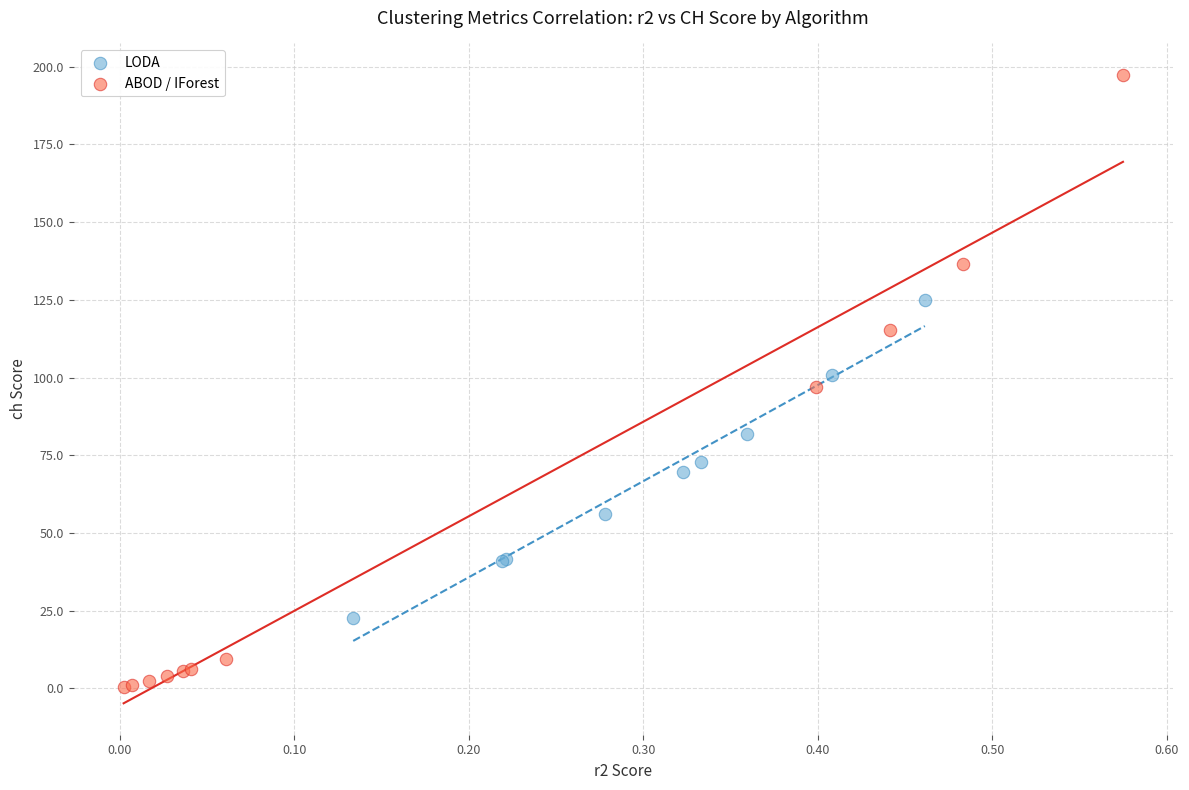

Which series has the largest Y range (max minus min)?

ABOD / IForest